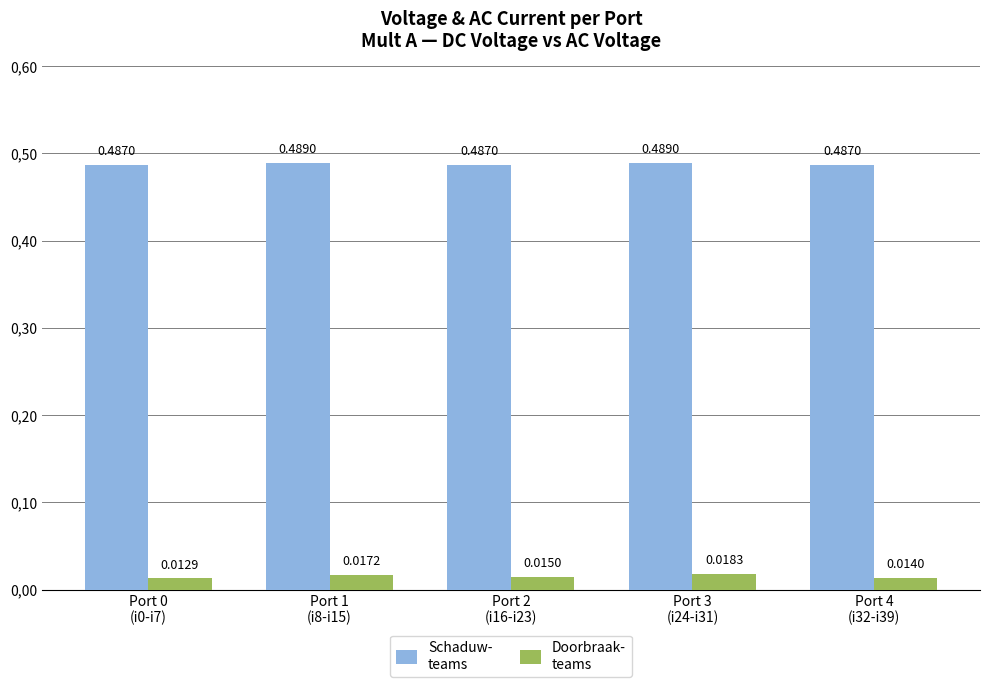

True or false: Doorbraak-
teams has a value of 0.0 at Port 0
(i0-i7).

False